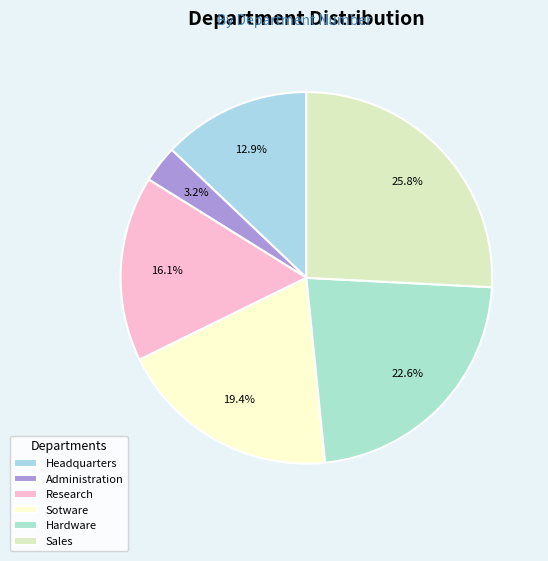

Between Sotware and Research, which is larger?

Sotware